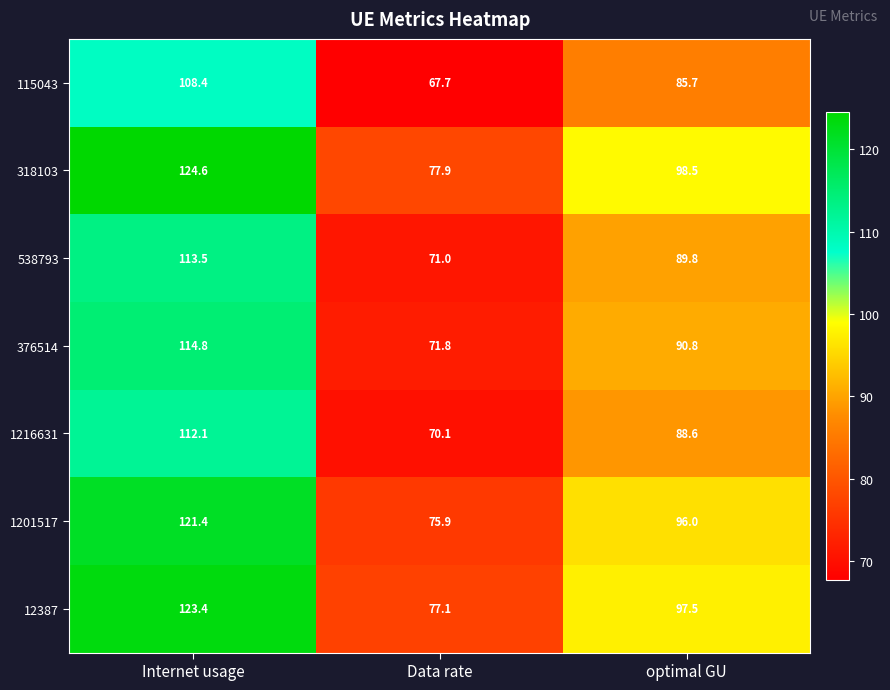

What is the greatest value displayed?

124.6